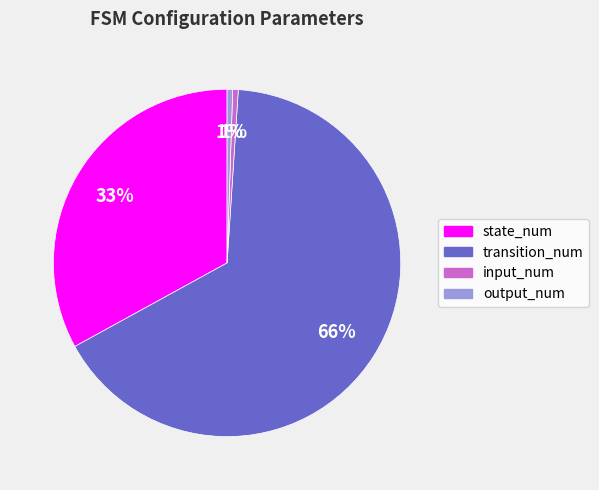

Between output_num and state_num, which is larger?

state_num